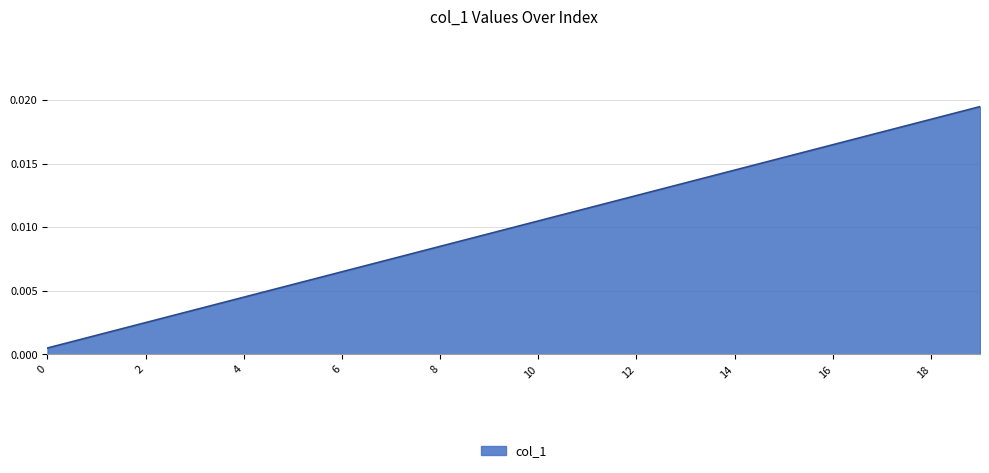

Does the chart have visible grid lines?

Yes